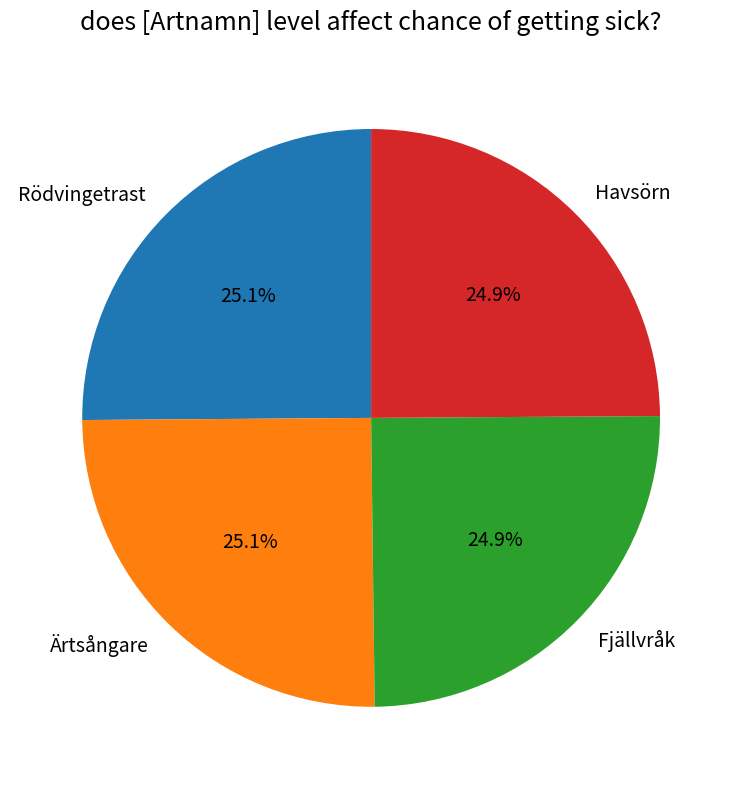

How many segments does this pie chart have?

4